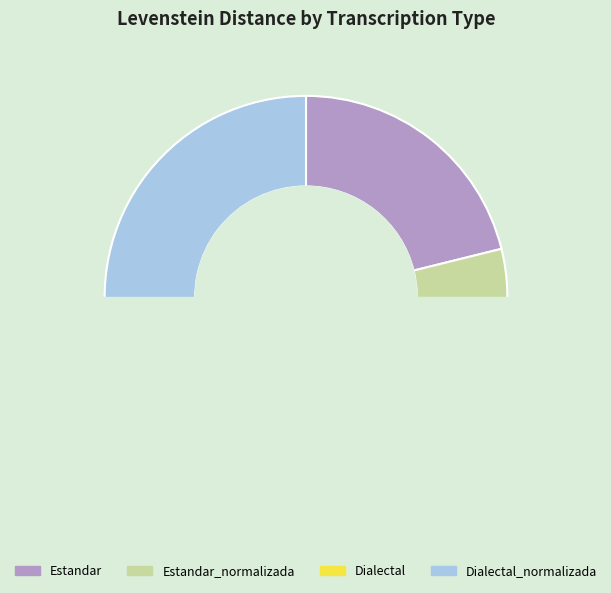

To the nearest percent, what is the combined percentage of Estandar_normalizada and Dialectal_normalizada?

57%